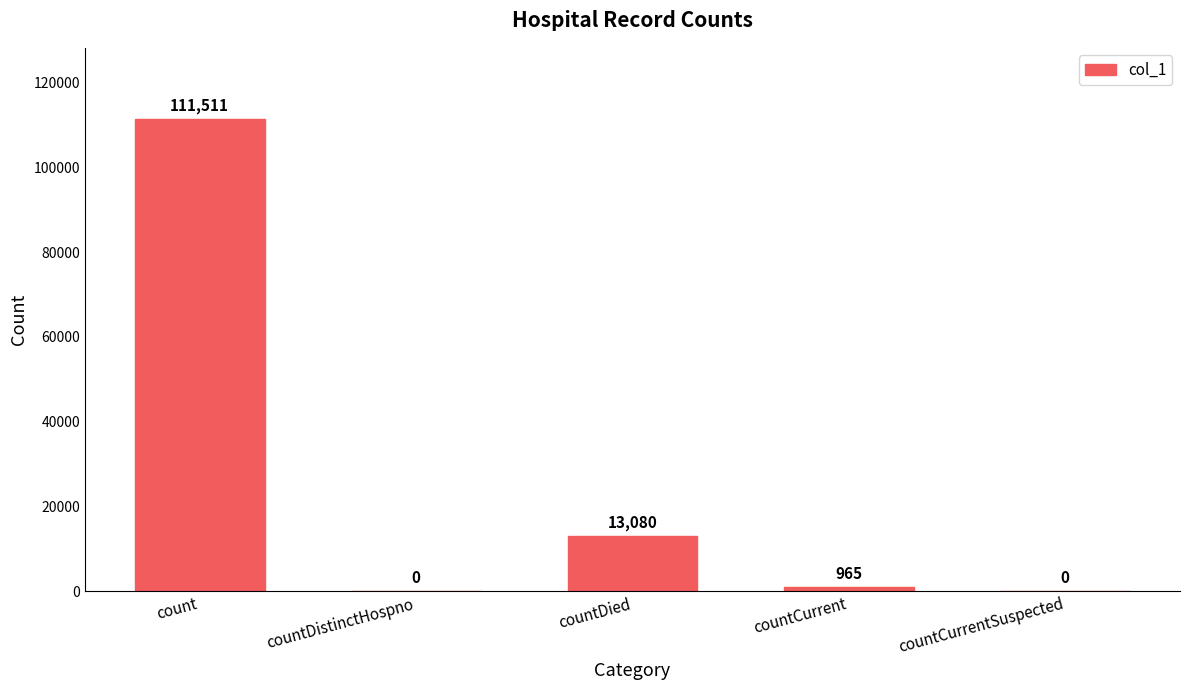

What is the sum of all values?

125556